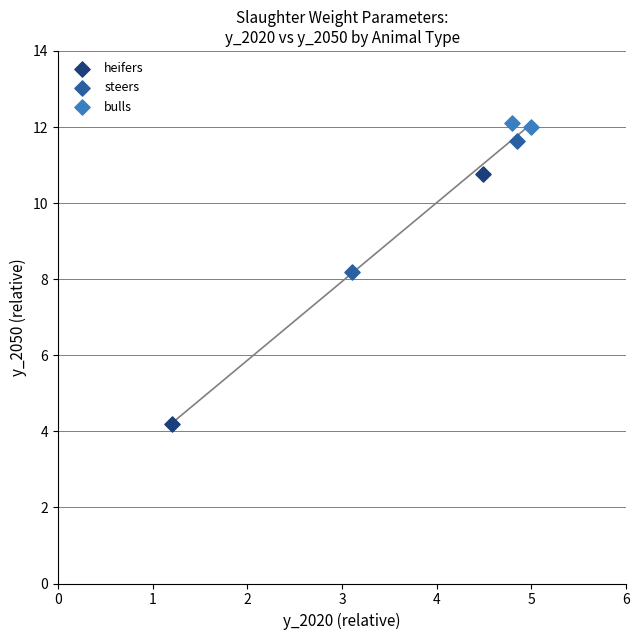

What are all the series names shown in the legend?

heifers, steers, bulls